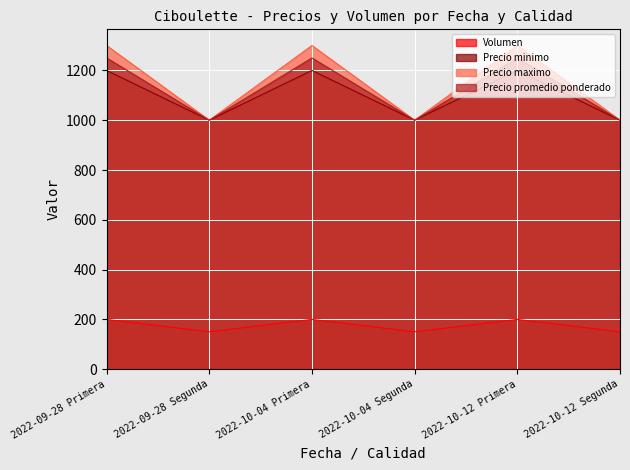

At which label is Precio maximo closest to 1150?

2022-09-28 Primera